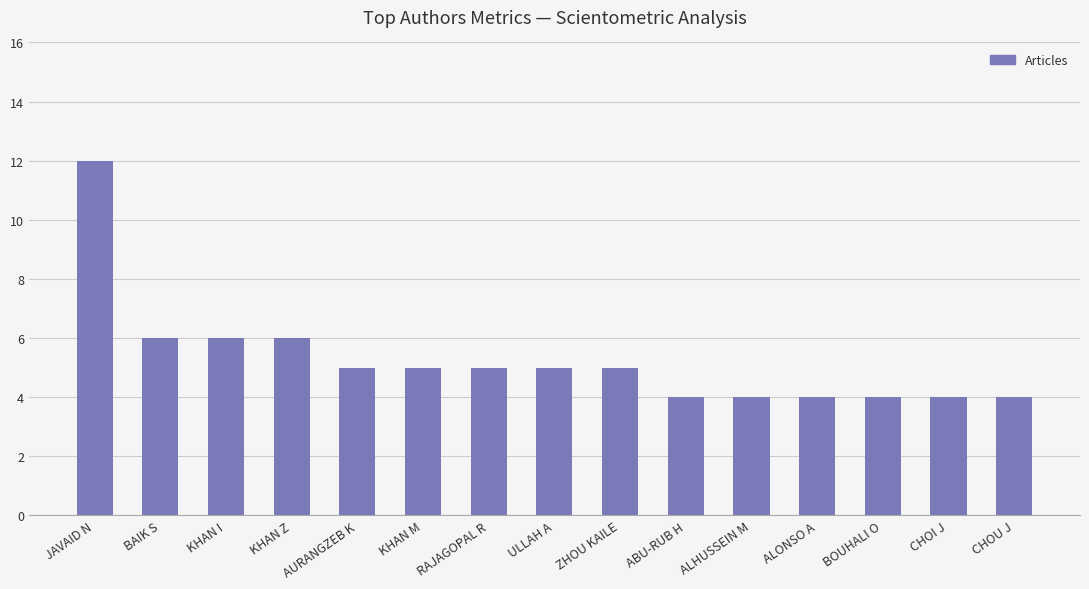

Read the value at ZHOU KAILE.

5